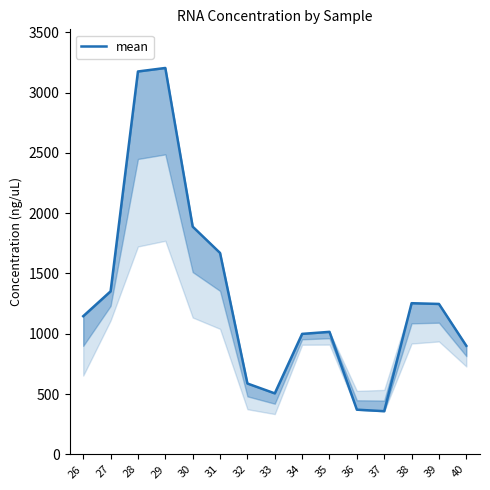

What is the sum of the values at 32 and 29?

3791.2